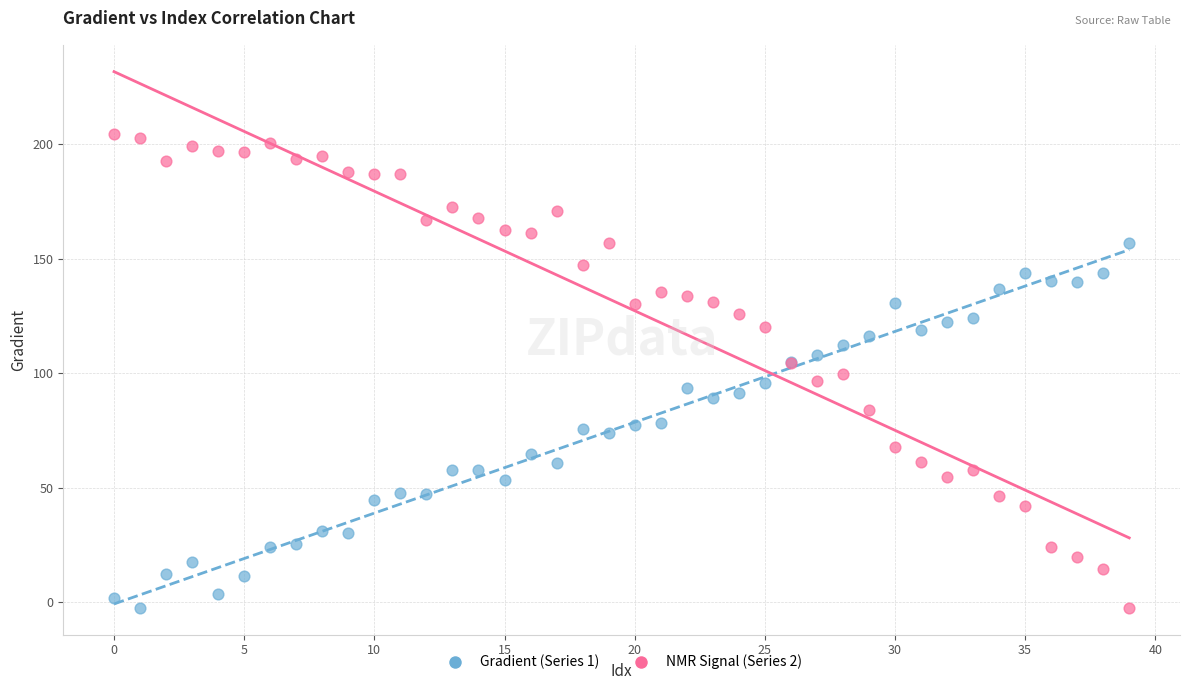

Which series has the widest spread of Y values?

NMR Signal (Series 2)